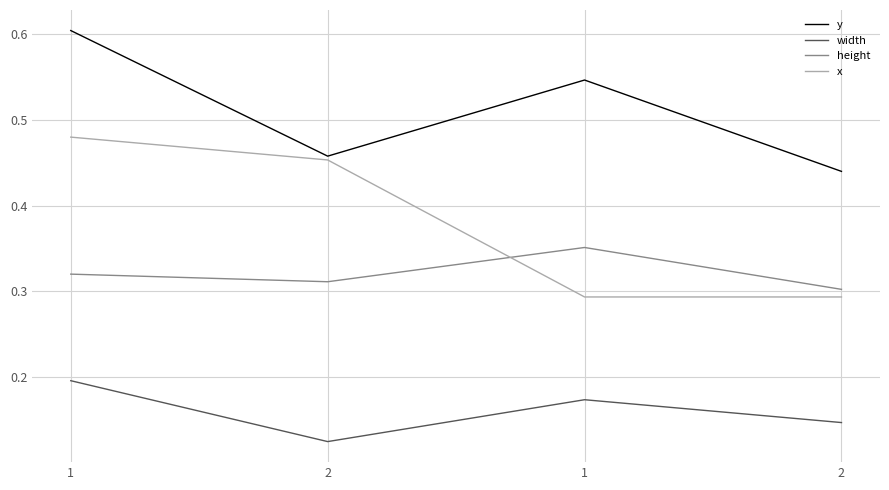

True or false: x and y cross at least once.

False